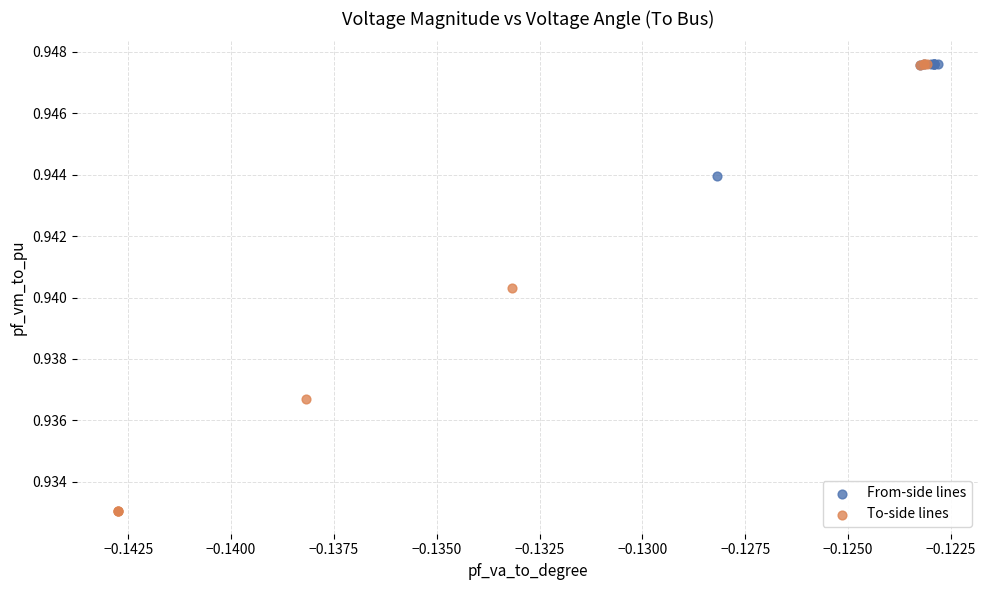

Which series has the largest Y range (max minus min)?

To-side lines